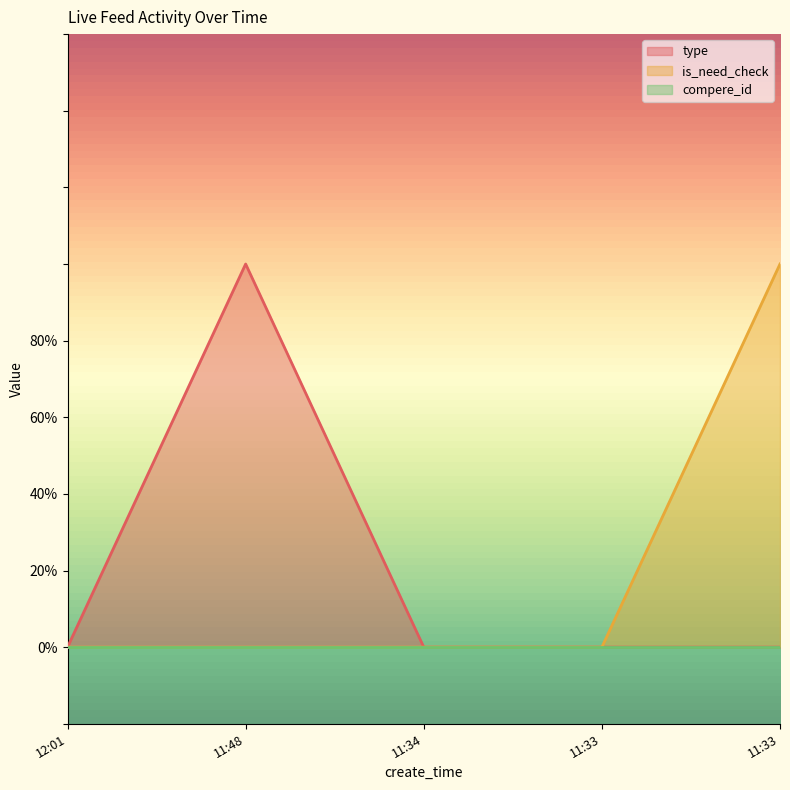

How many type values are between 0 and 1?

5